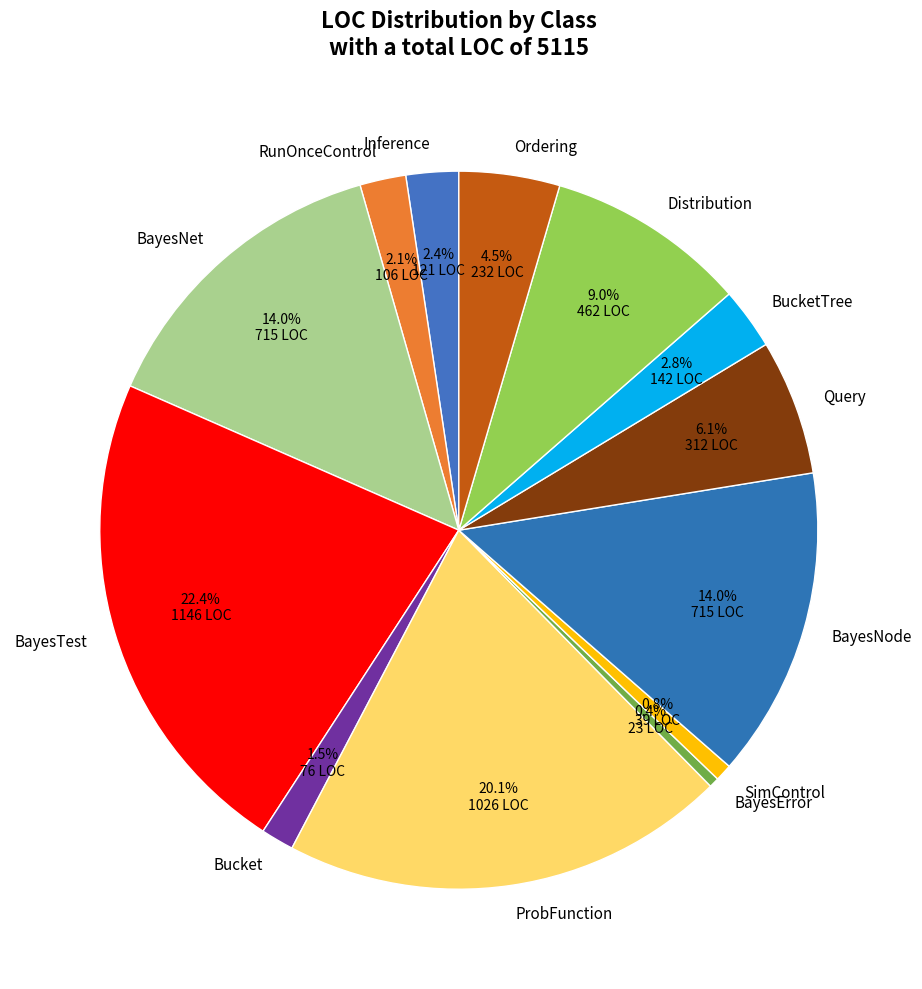

Is BayesError the majority of the pie?

No